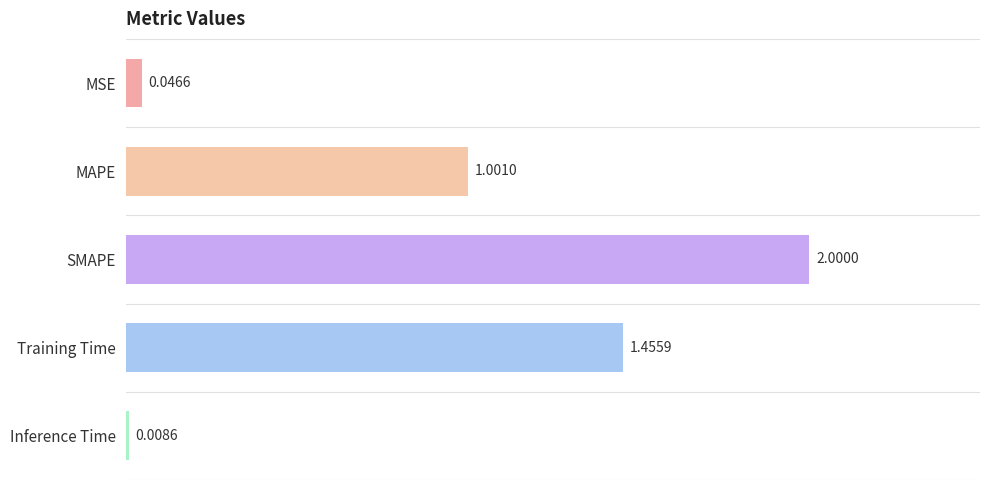

Which has a higher value, MAPE or MSE?

MAPE